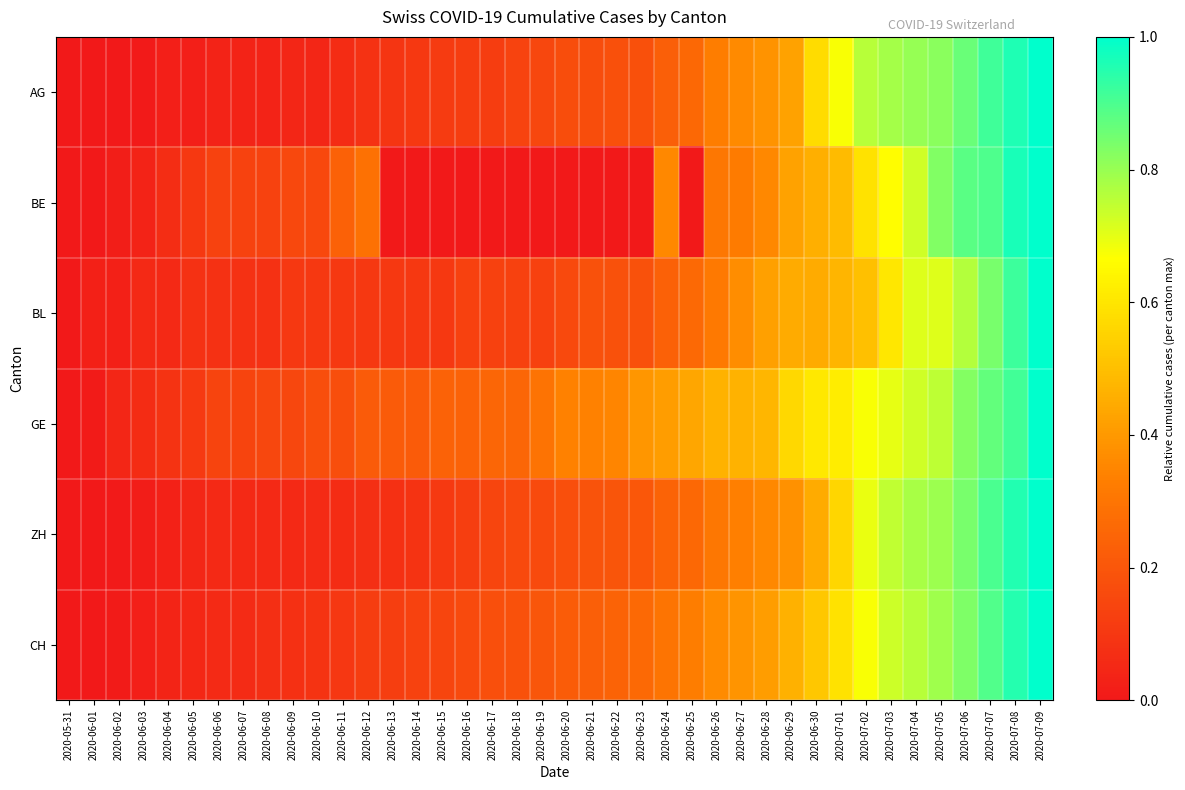

At which category is the sum across all series the highest?

2020-07-09